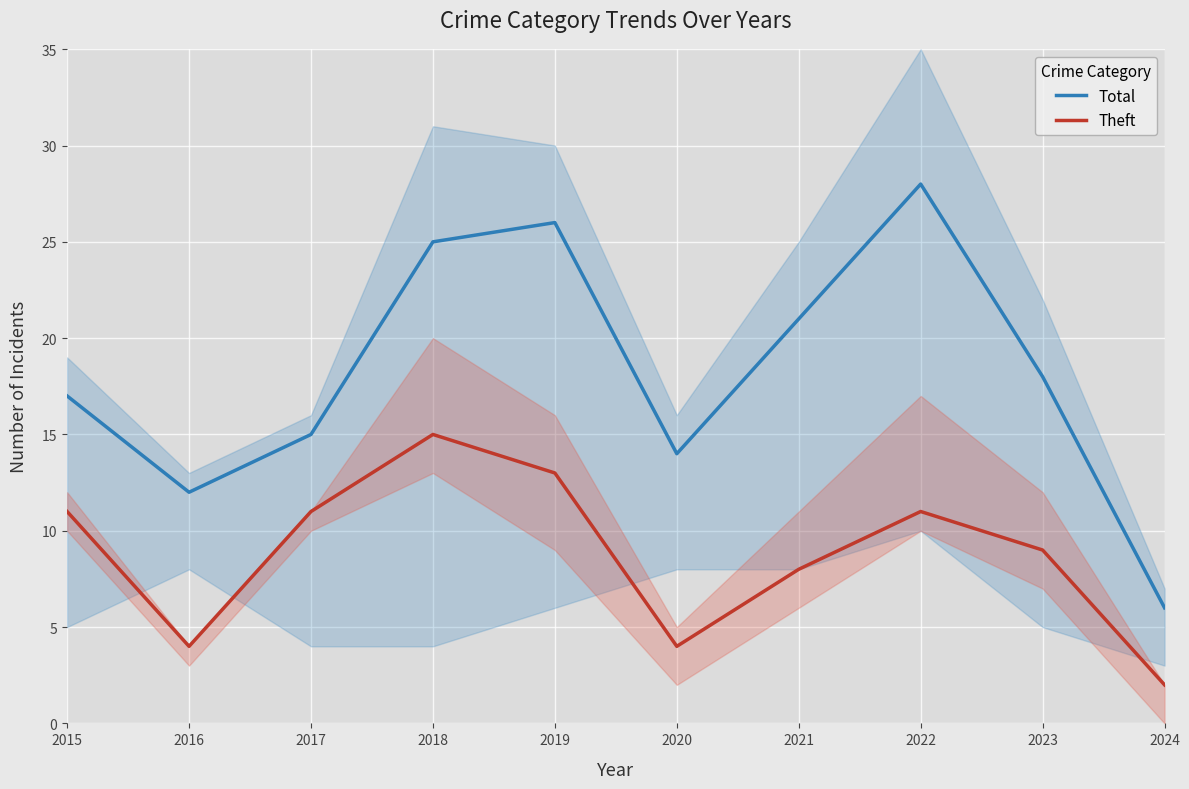

What is the approximate value of Total at 2019?

26